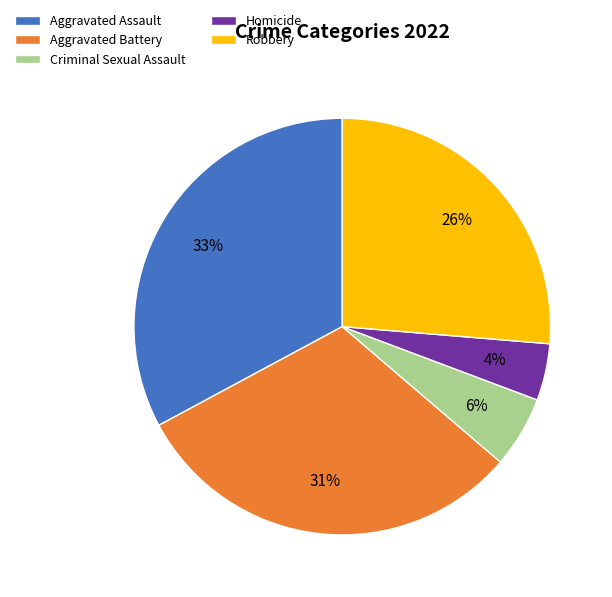

Do Aggravated Battery and Criminal Sexual Assault together represent more than half of the pie?

No